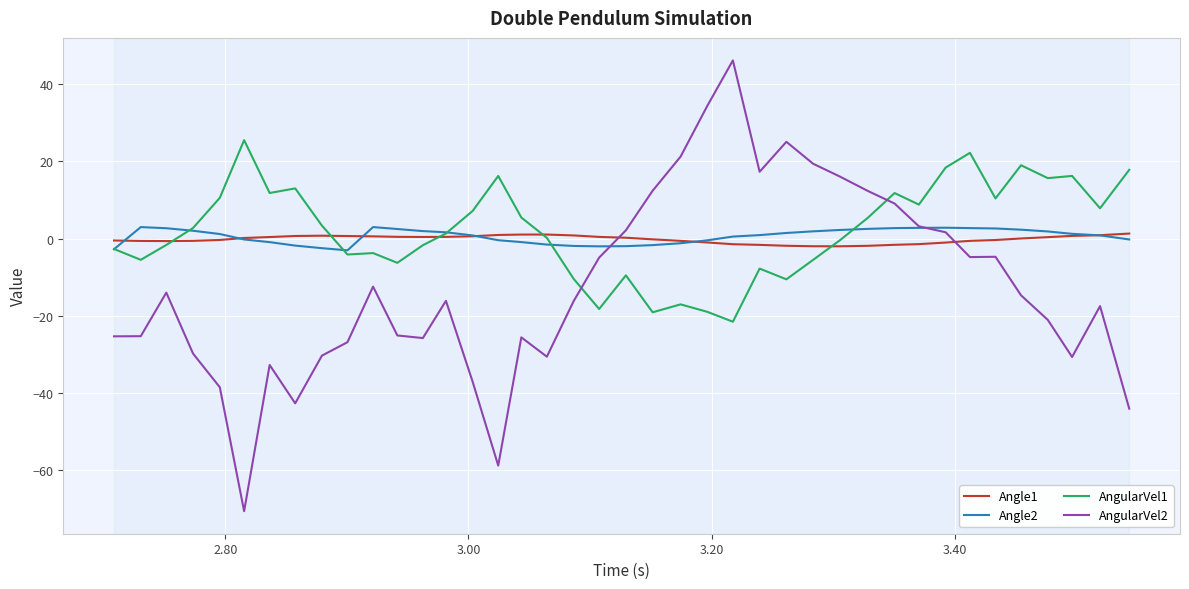

What is the highest value of the AngularVel2 series?

46.1